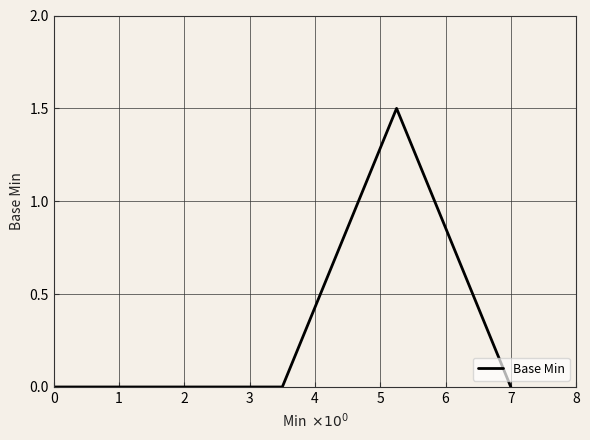

What is the greatest value displayed?

1.5